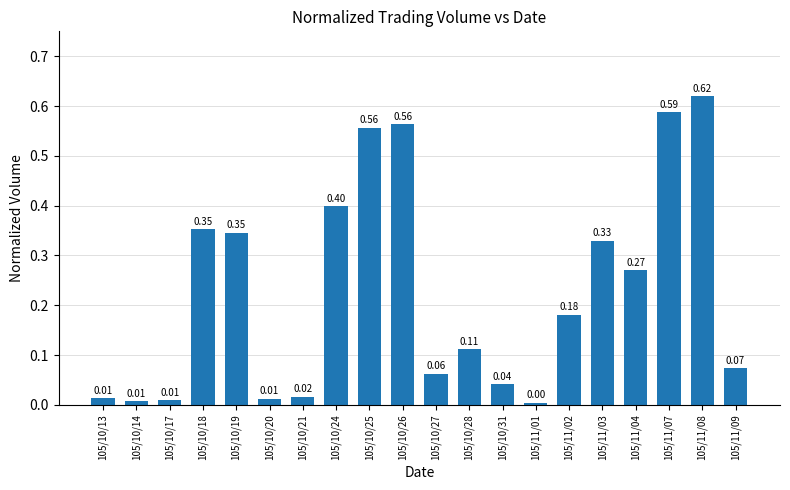

What is the change in value from 105/10/14 to 105/11/04?

+0.3